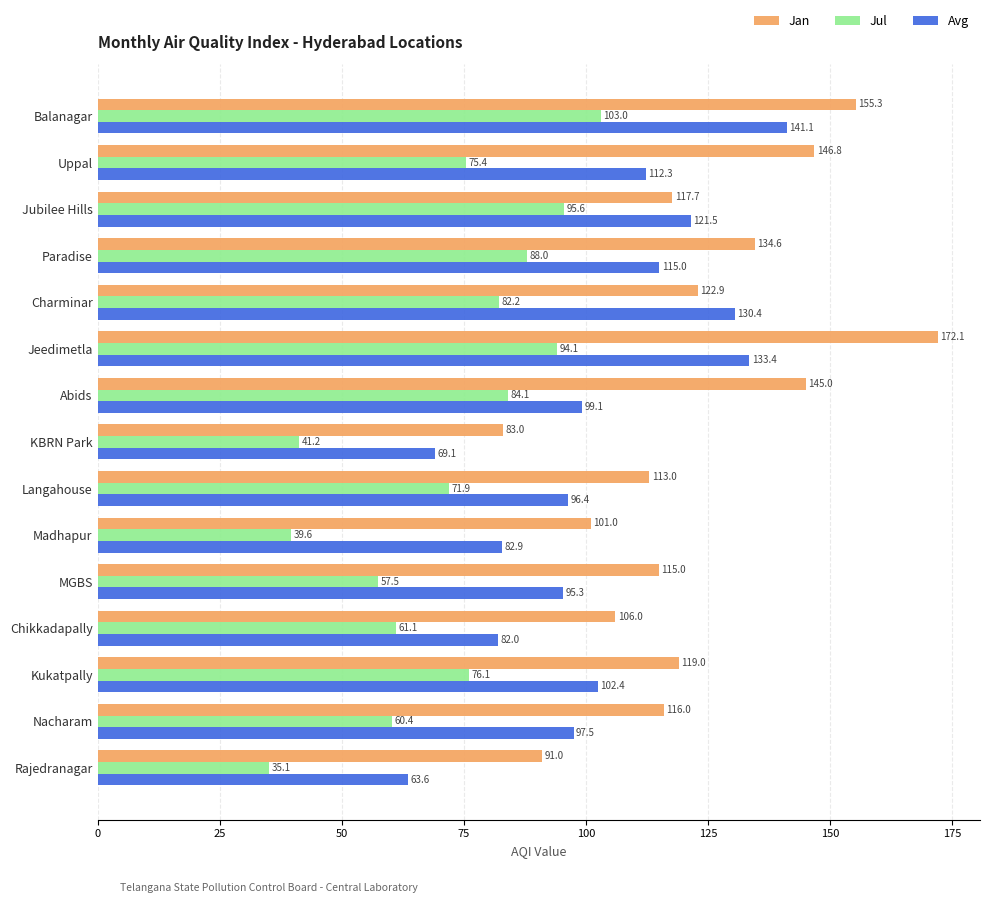

At which label is Avg closest to 102?

Kukatpally